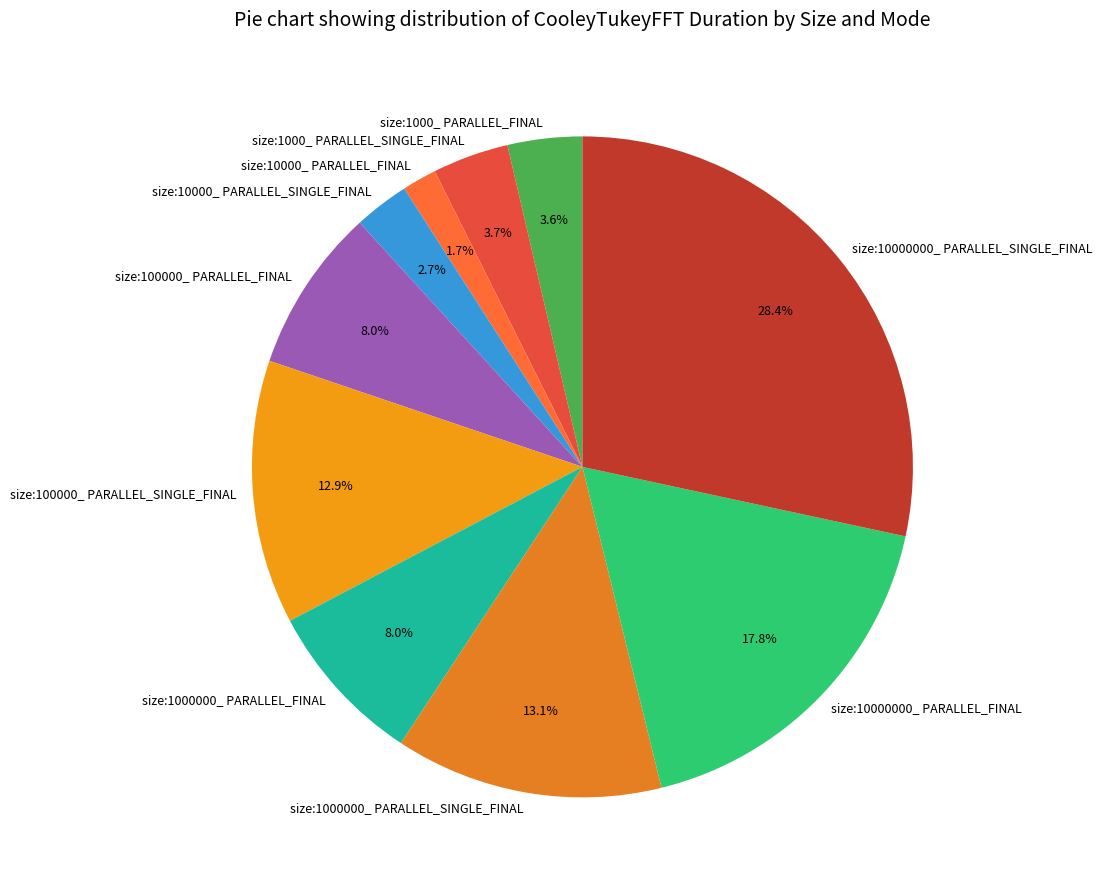

What is the ratio of the value at size:10000000_ PARALLEL_SINGLE_FINAL to the value at size:10000000_ PARALLEL_FINAL?

1.6